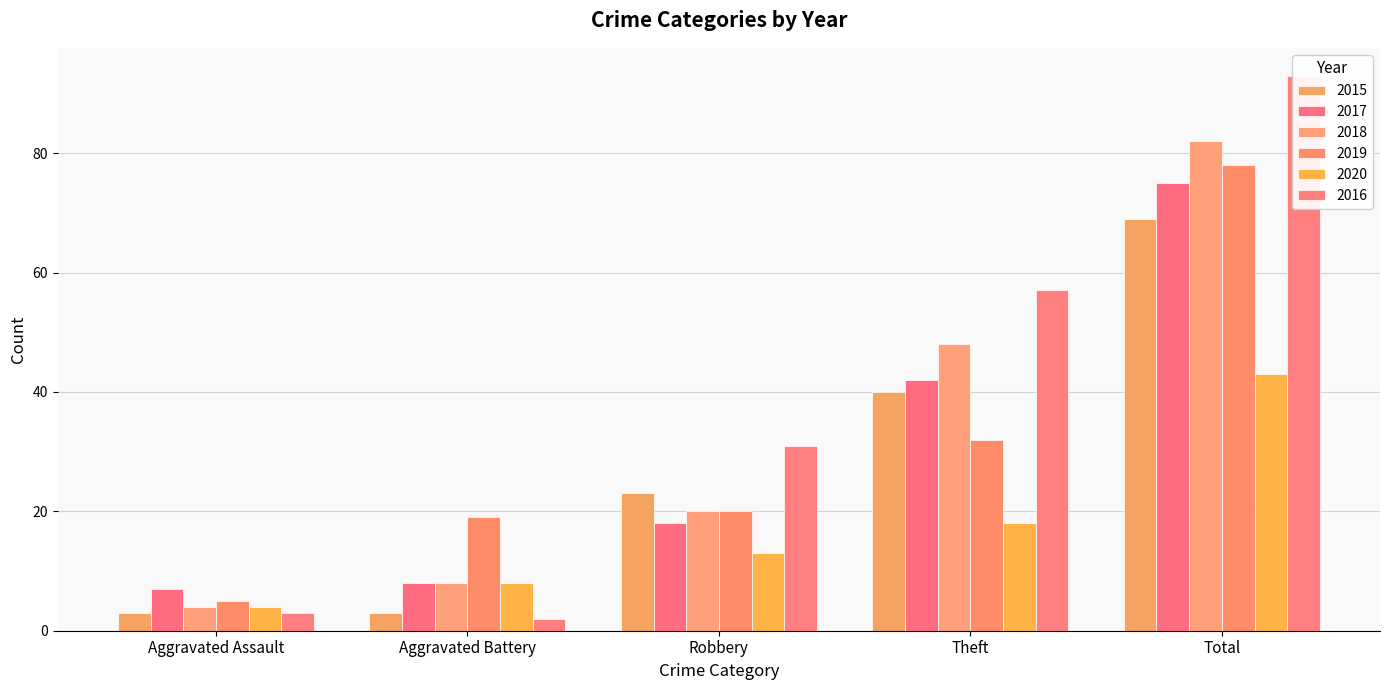

What is the total value across all series at Aggravated Assault?

26